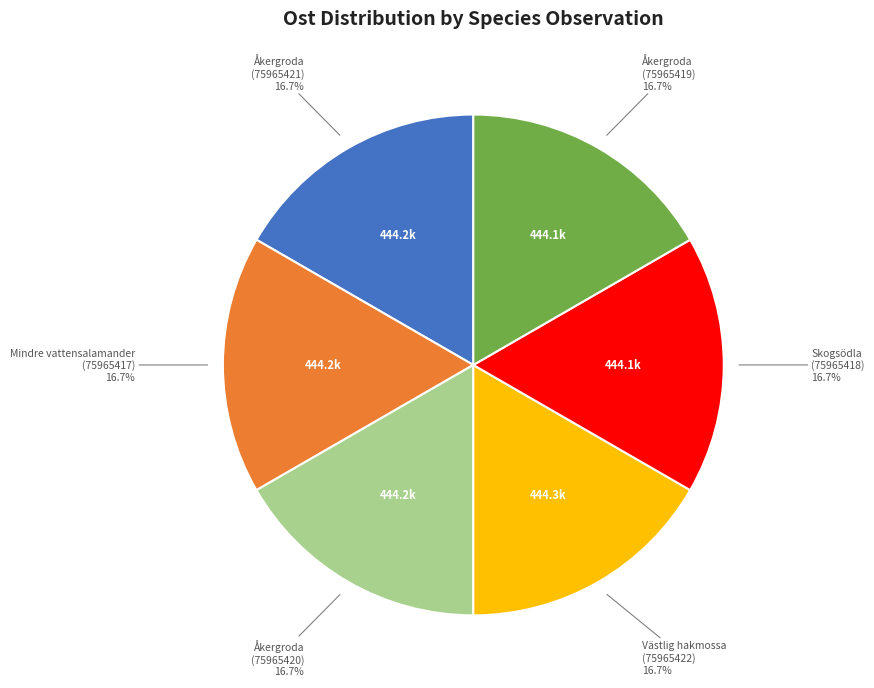

Count the number of slices in the pie.

6